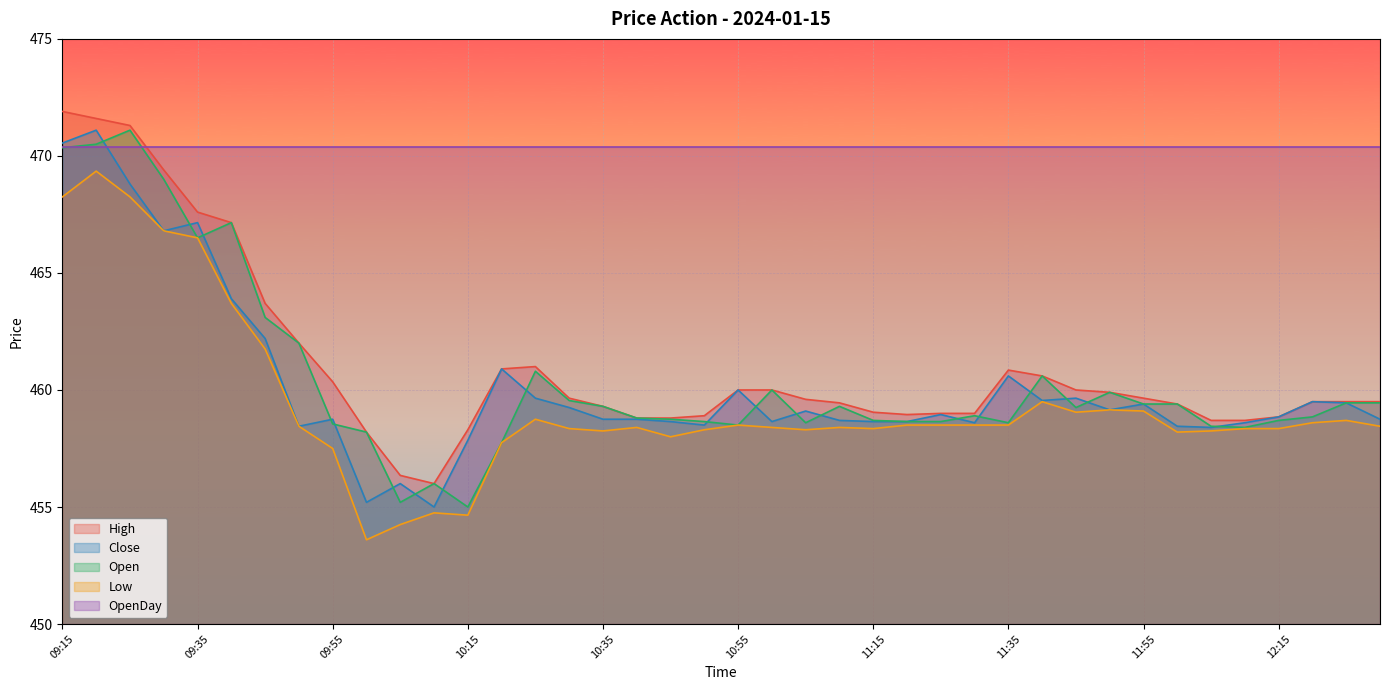

True or false: Open and High intersect in this chart.

False